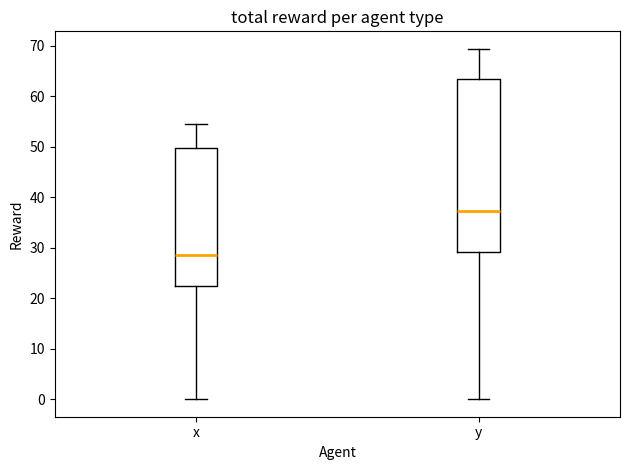

Which box is the tallest, from its lower edge to its upper edge?

y